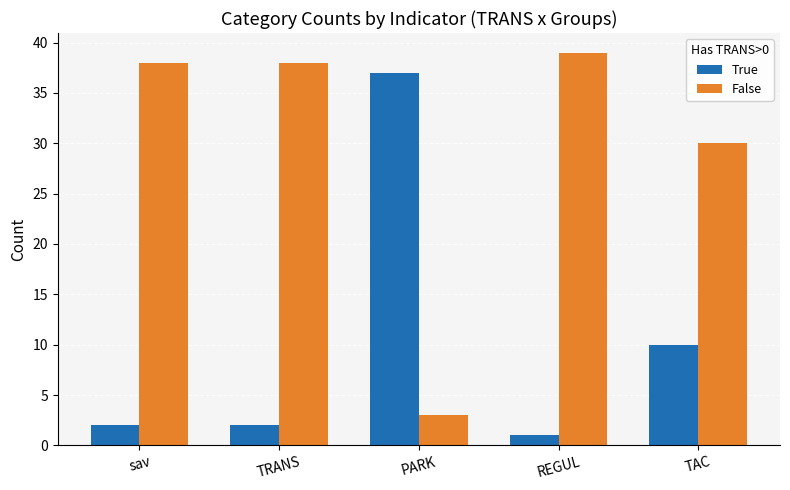

At which label is True closest to 19?

TAC